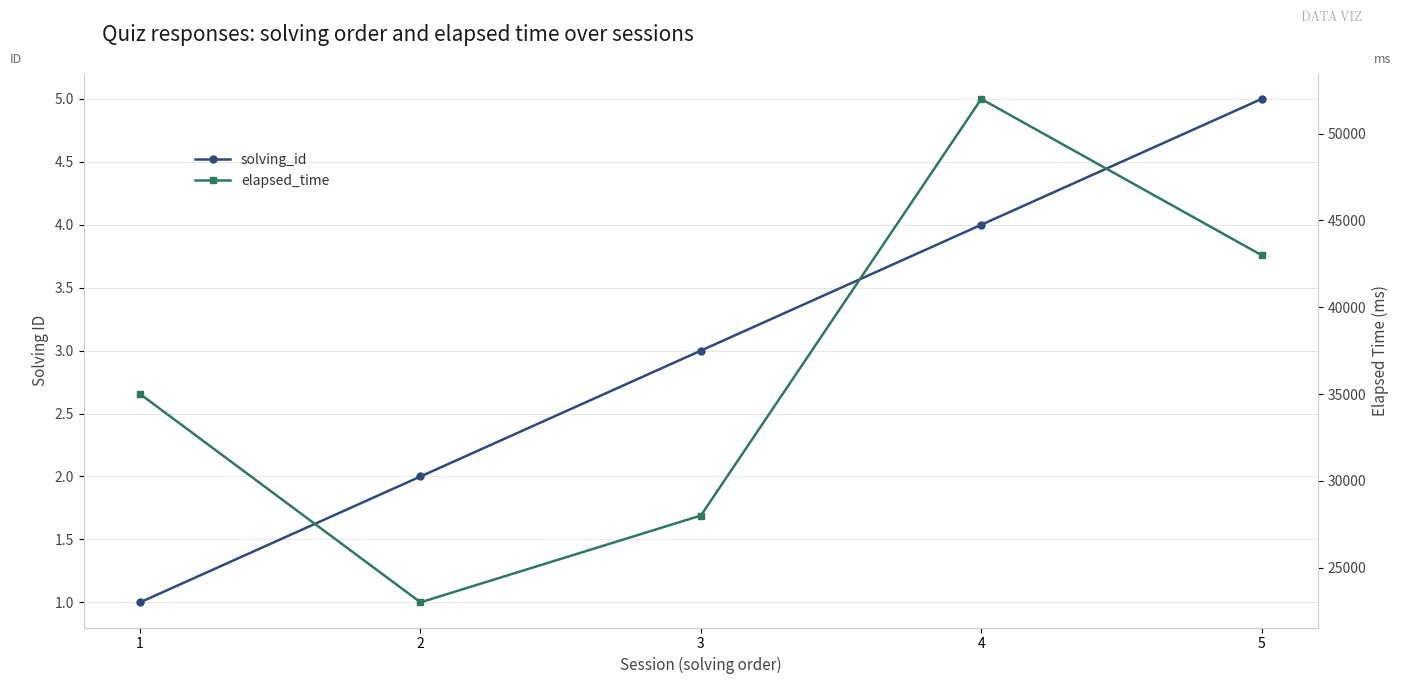

What is the spread (max minus min) of values at 3?

27997